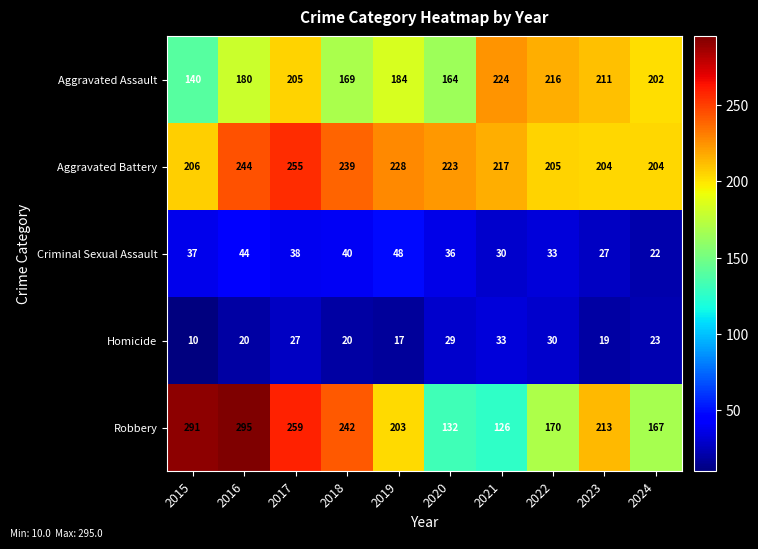

Which label corresponds to the smallest value in the chart?

2015